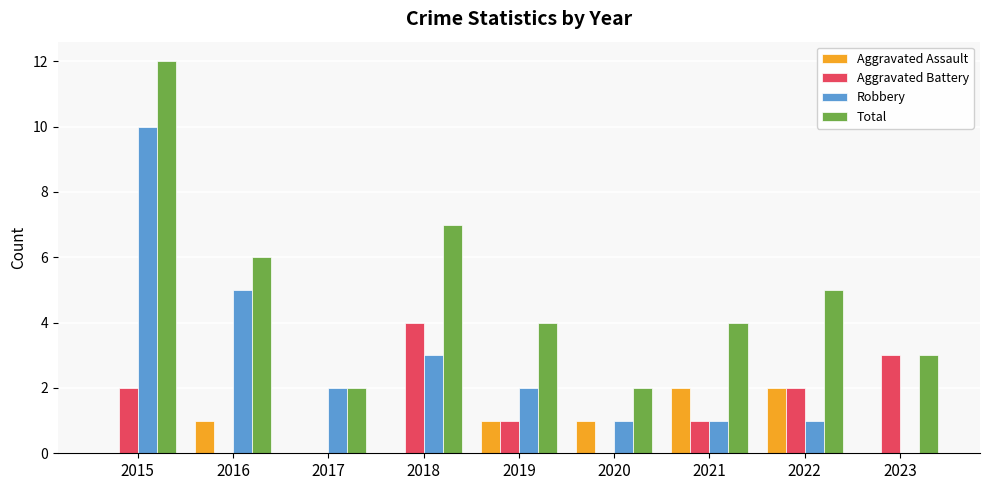

The value of Robbery at 2017 is 1. True or false?

False